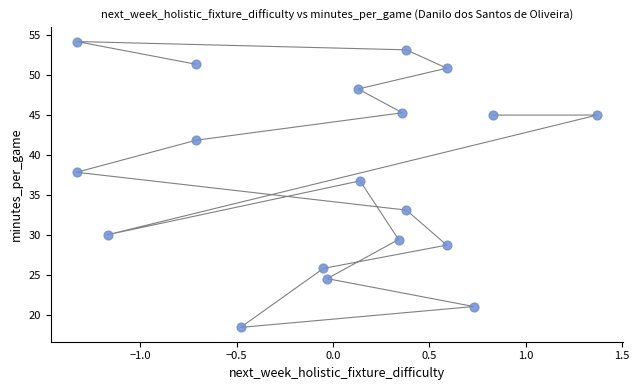

What Y value in the scatter plot is closest to 36?

36.8